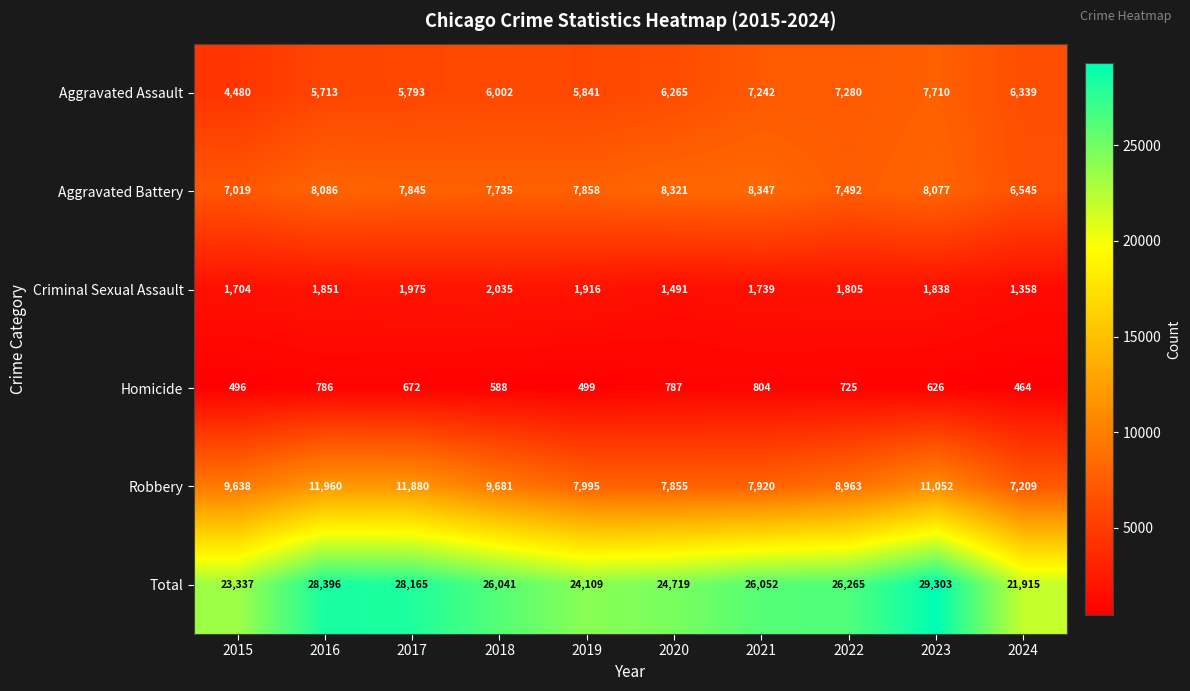

Which category has the highest value across all series?

2023